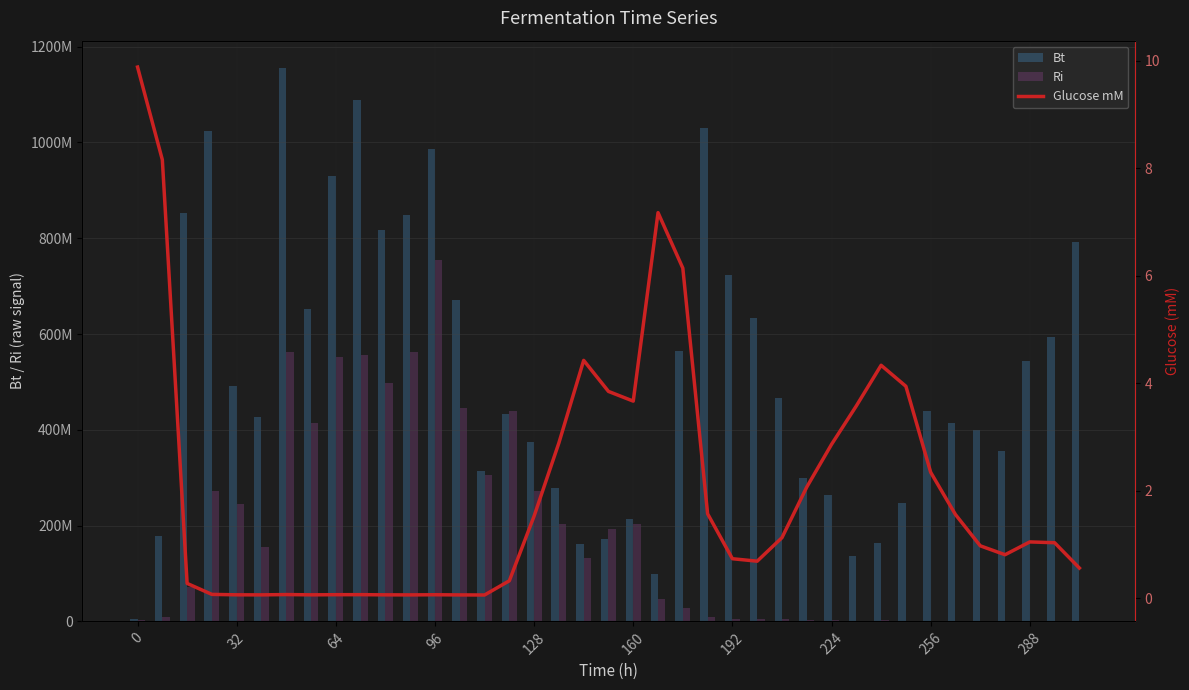

At how many categories does at least one series exceed 634575478?

13